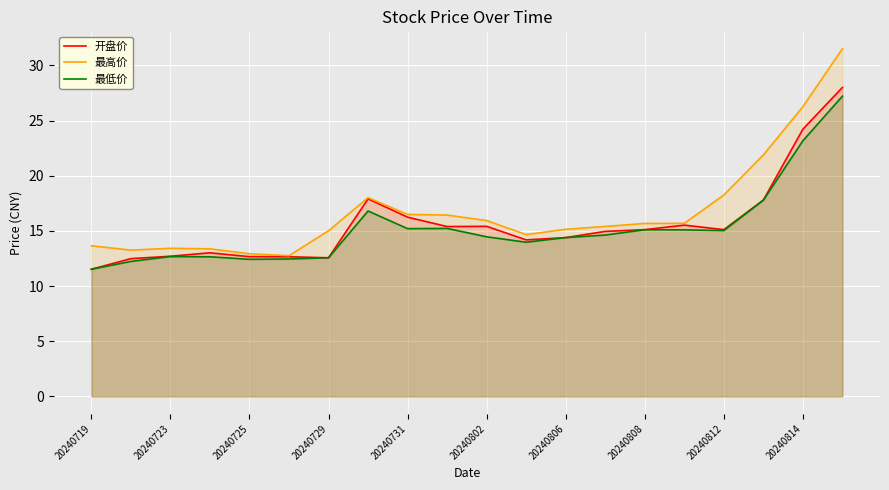

True or false: 开盘价 and 最高价 cross at least once.

False